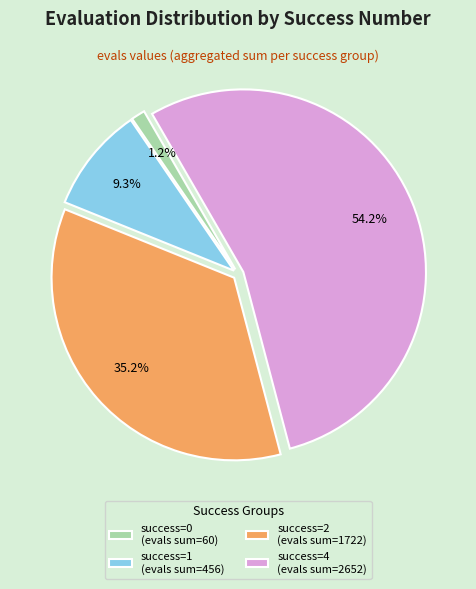

Which slice represents more than half of the pie?

success=4 (evals sum=2652)